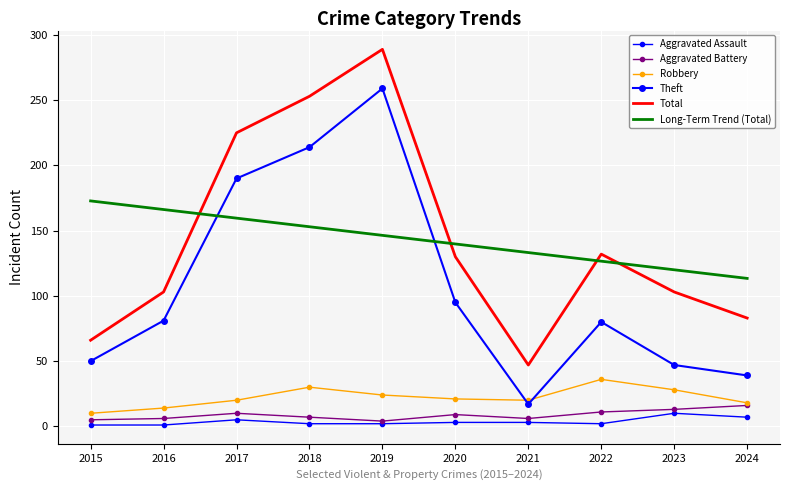

Which has a higher value, 2024 or 2020?

2024